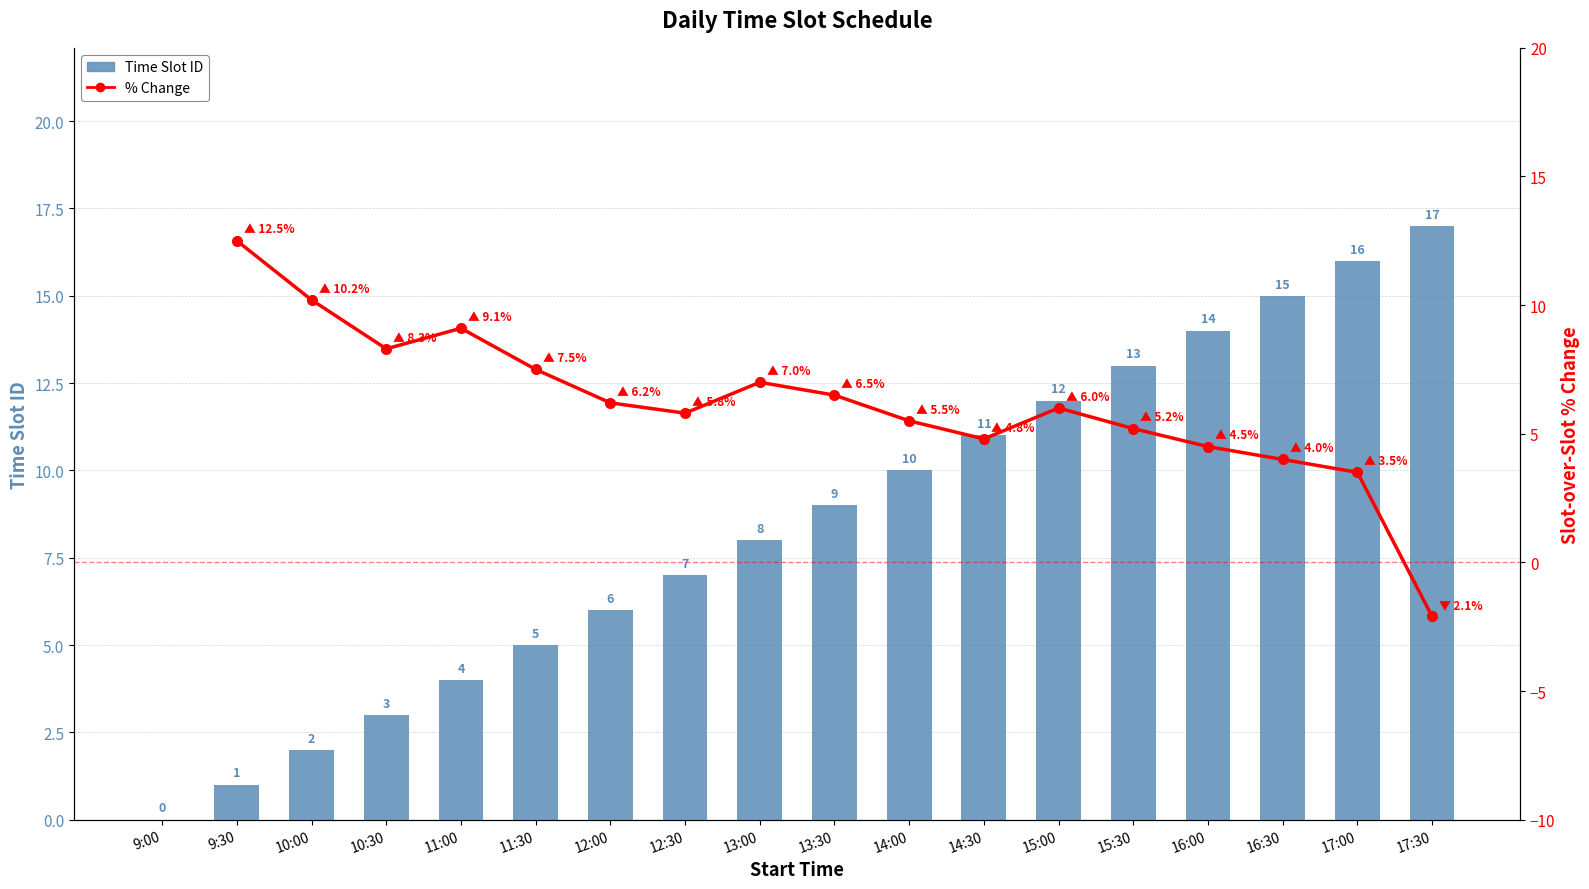

Reading left to right, what are all the values shown in this chart?

0	1	2	3	4	5	6	7	8	9	10	11	12	13	14	15	16	17